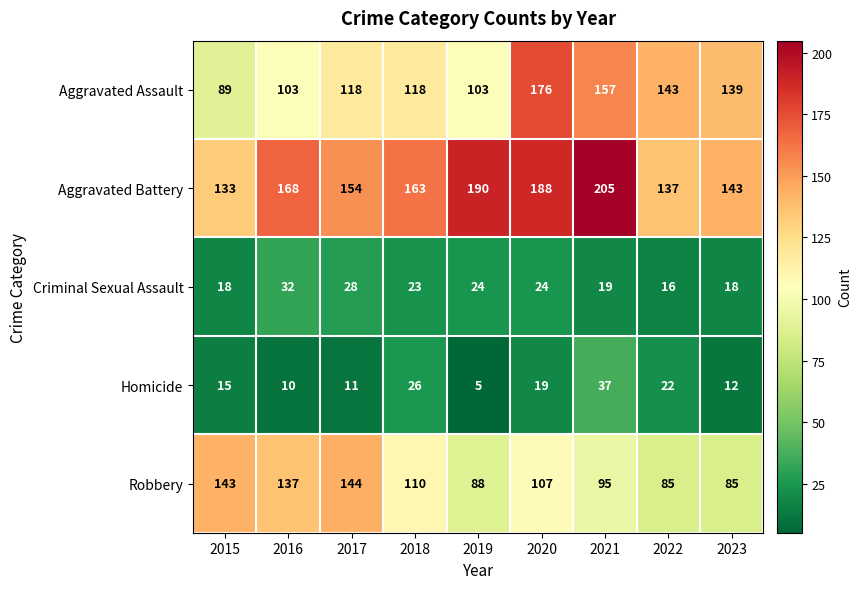

Which series changed the most between 2015 and 2019?

Aggravated Battery